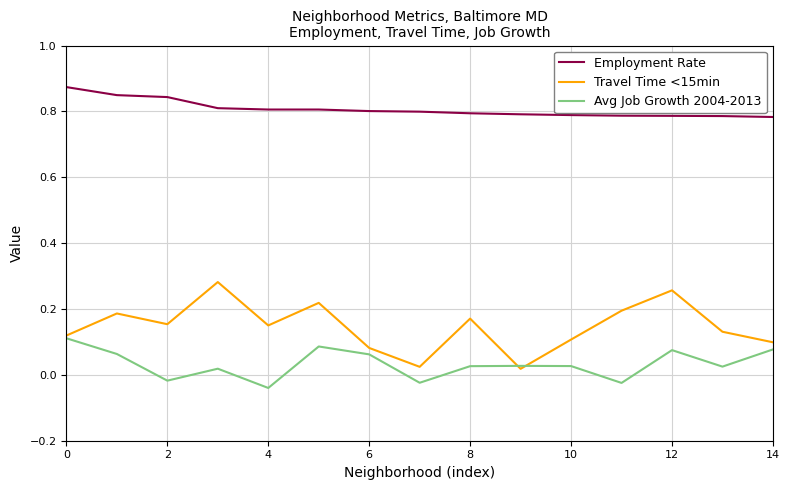

Which series has the largest range (max minus min)?

Travel Time <15min